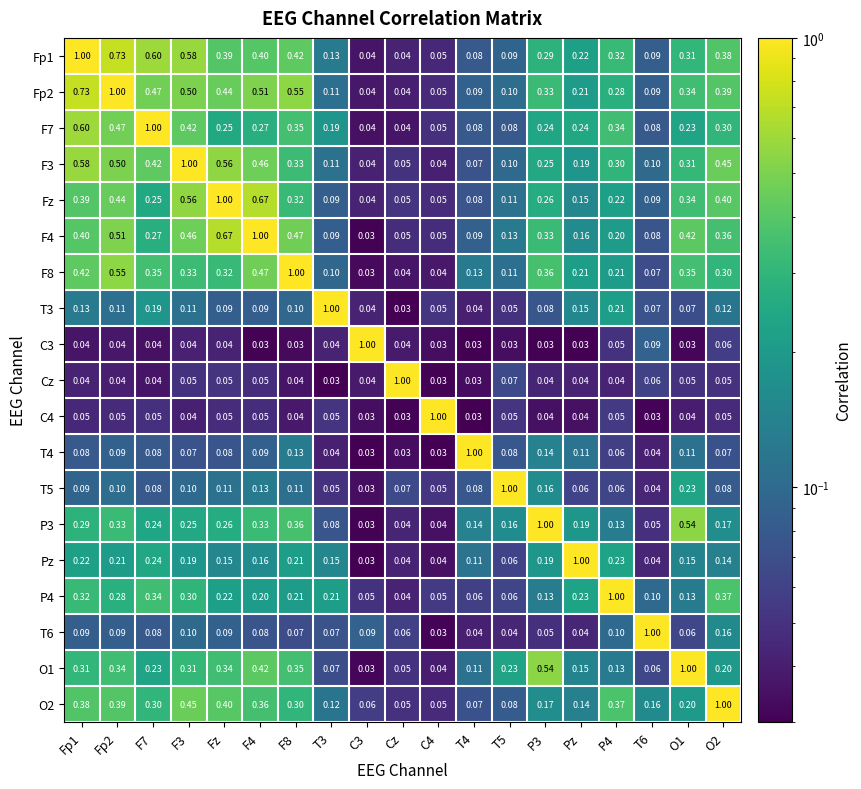

Is the value of T4 at F4 greater than the value of P3 at F4?

No